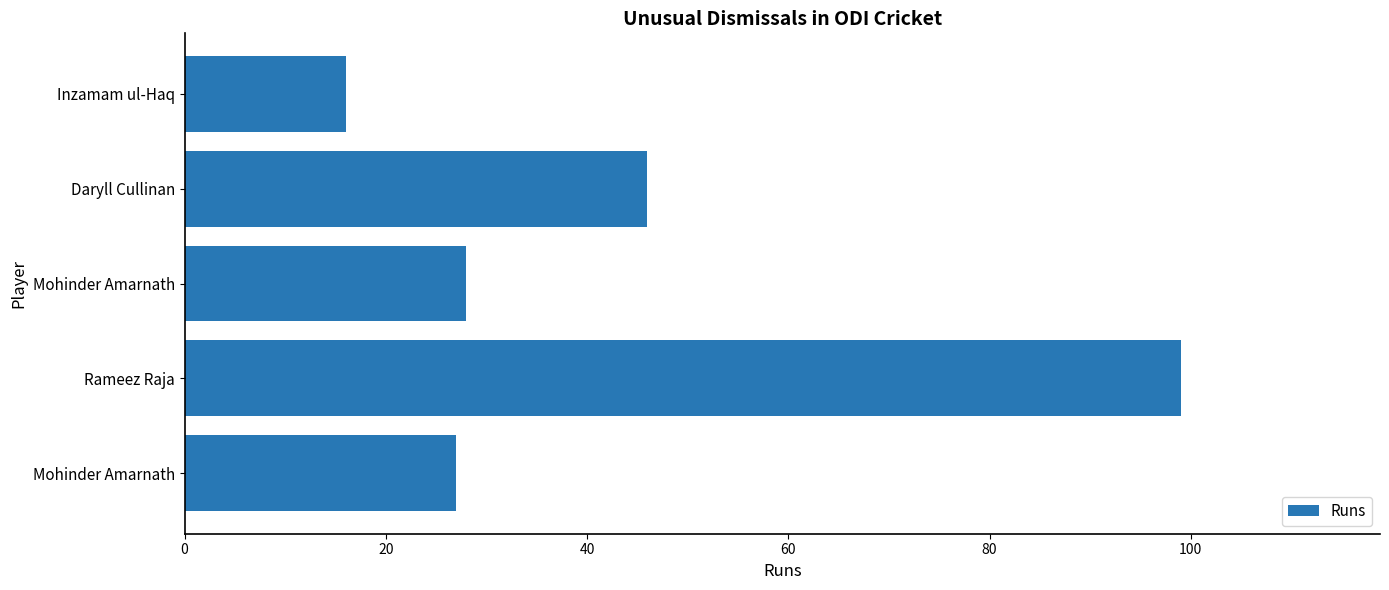

What is the minimum value shown in the chart?

16